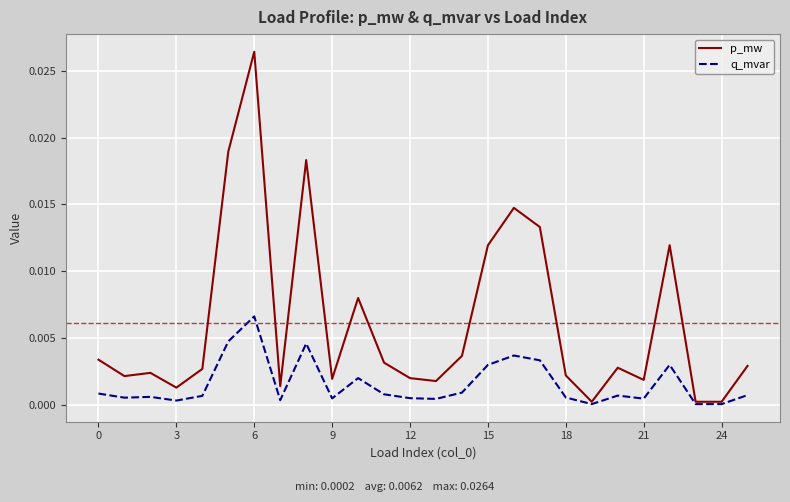

Rank the series by their average value, from lowest to highest.

q_mvar, p_mw